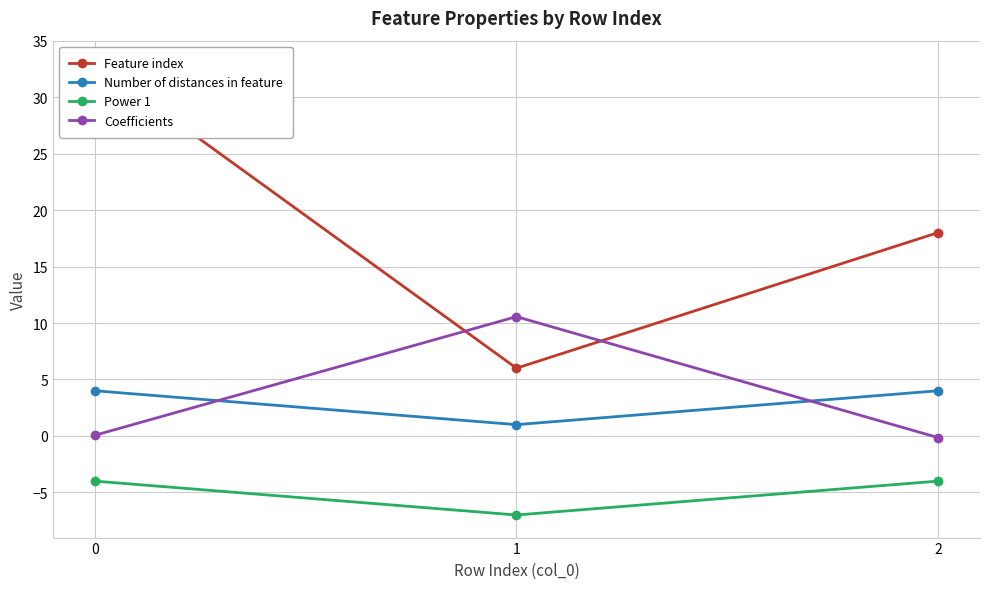

What is the value of the Feature index point at the 3rd from the left?

18.0